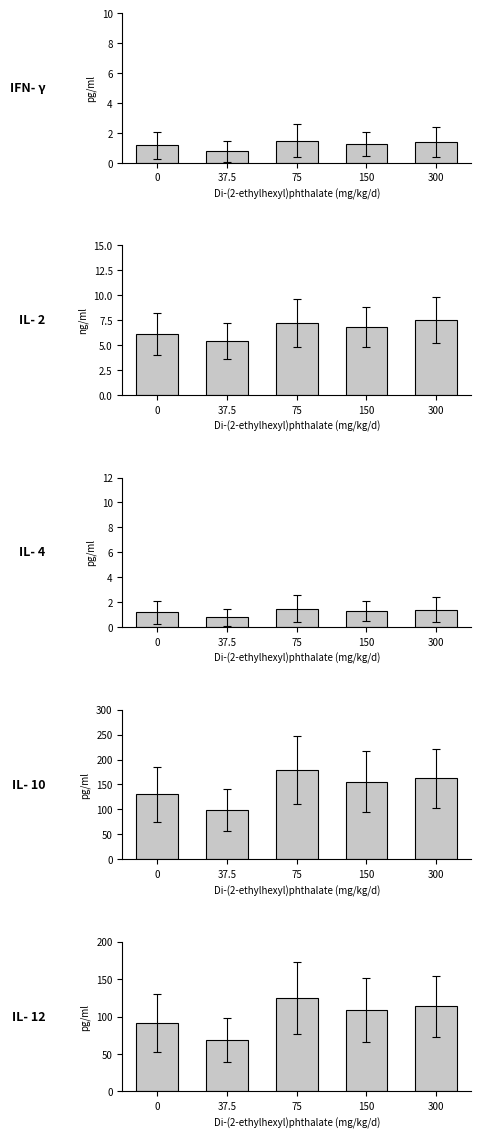

True or false: word_length has a value of 11.9 at 75.

False